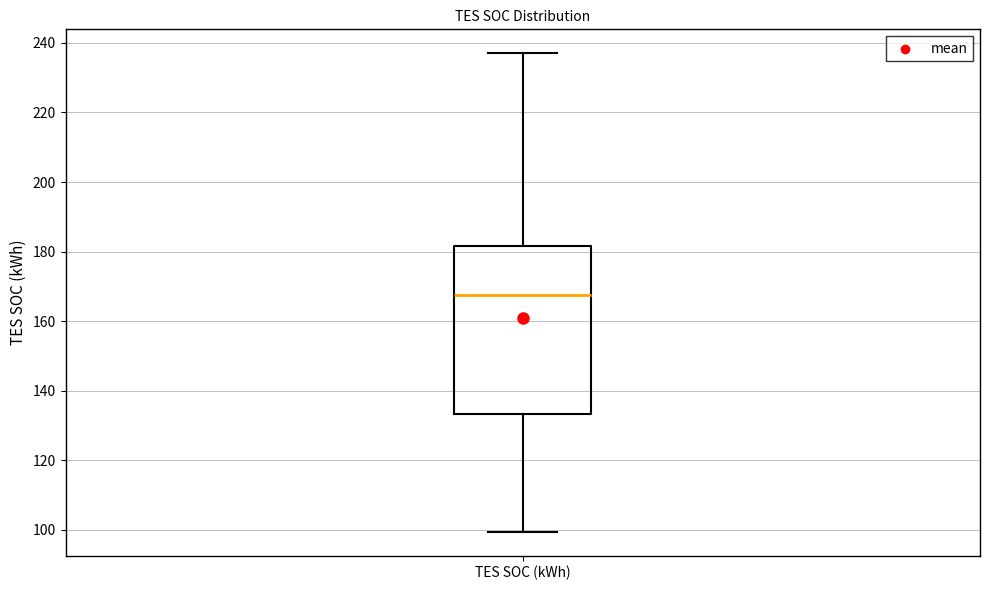

Read this box plot against the y-axis: the position of the median line, the range covered by the box, and the ends of both whiskers. The values are not printed on the chart, so give them approximately, as read against the axis.

median 168, box 134 to 182, whiskers 100 to 238